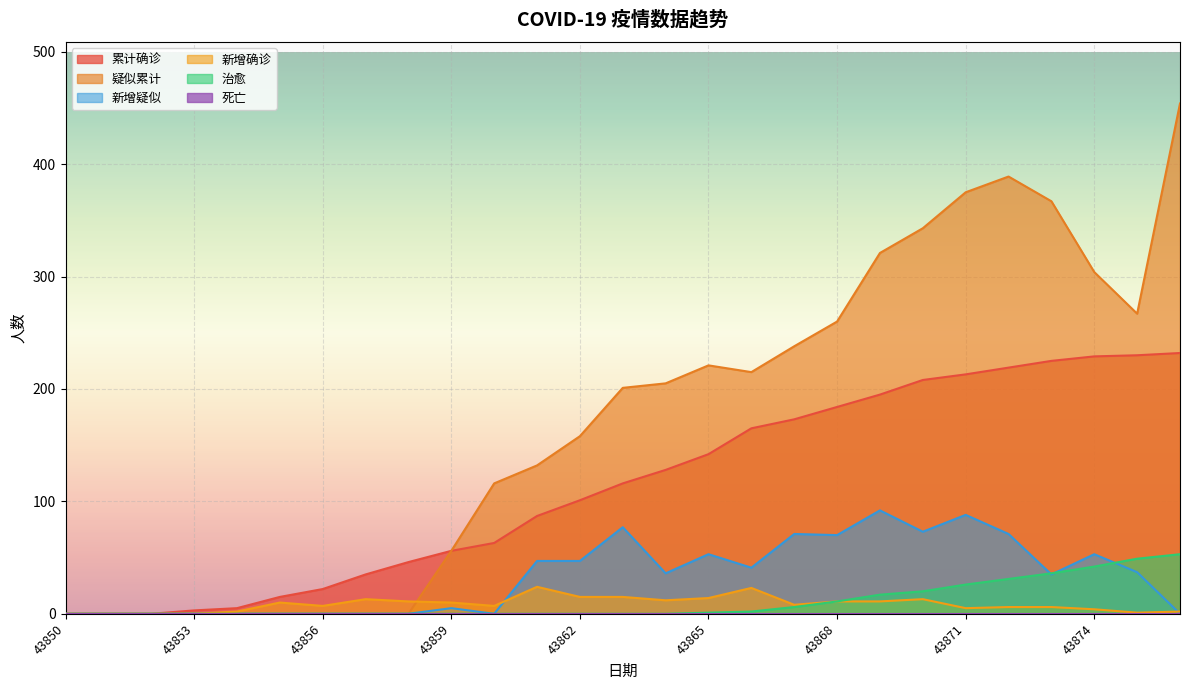

How many intersections are there between 新增疑似 and 新增确诊?

2